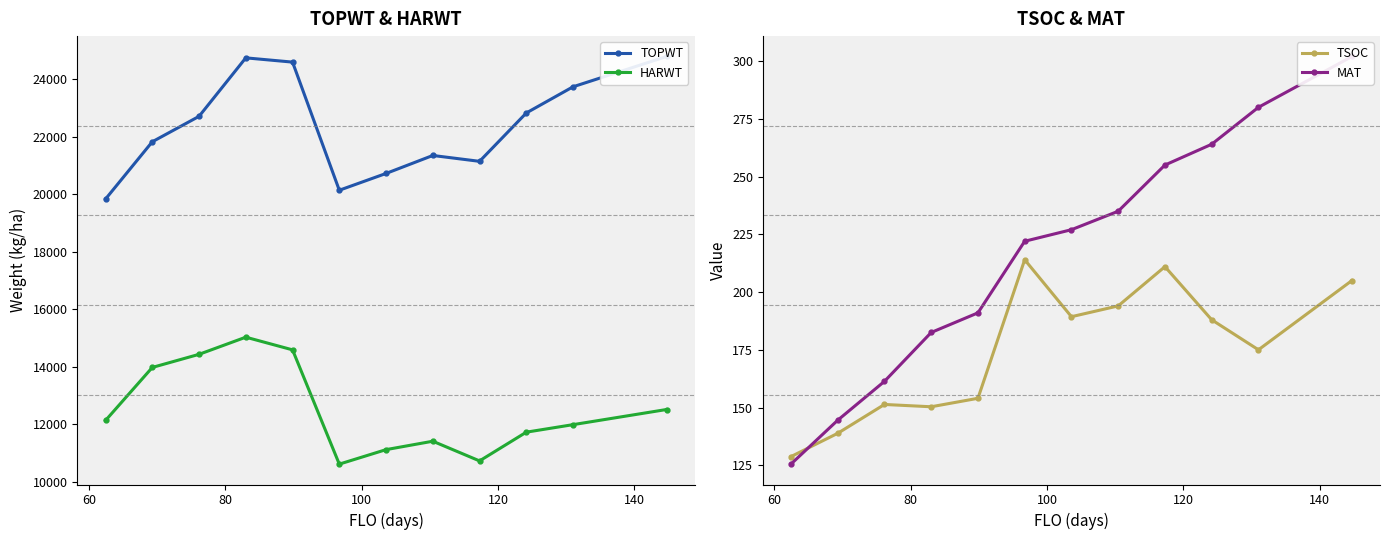

True or false: HARWT and TSOC intersect in this chart.

False